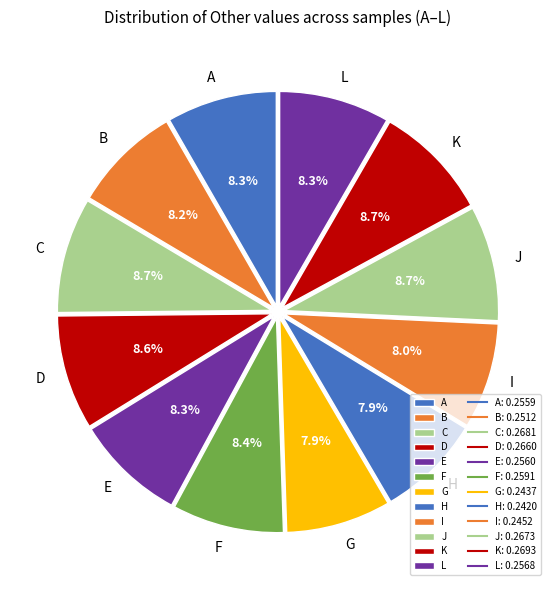

Does A represent more than half of the total?

No